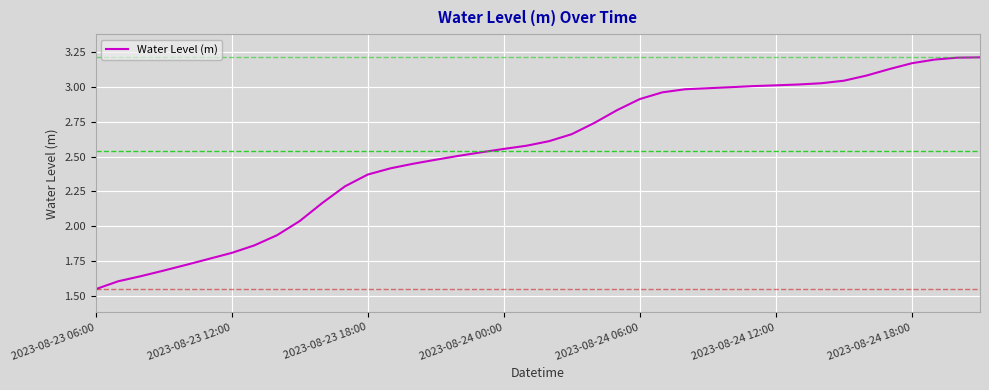

Which category has the lowest value across all series?

2023-08-23 06:00